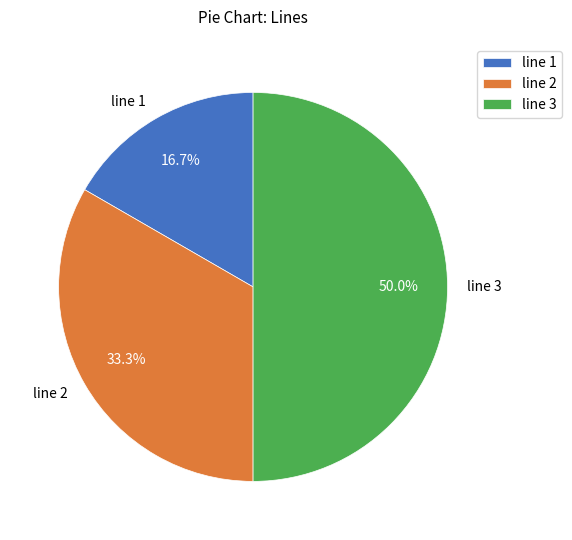

Between line 2 and line 1, which is larger?

line 2